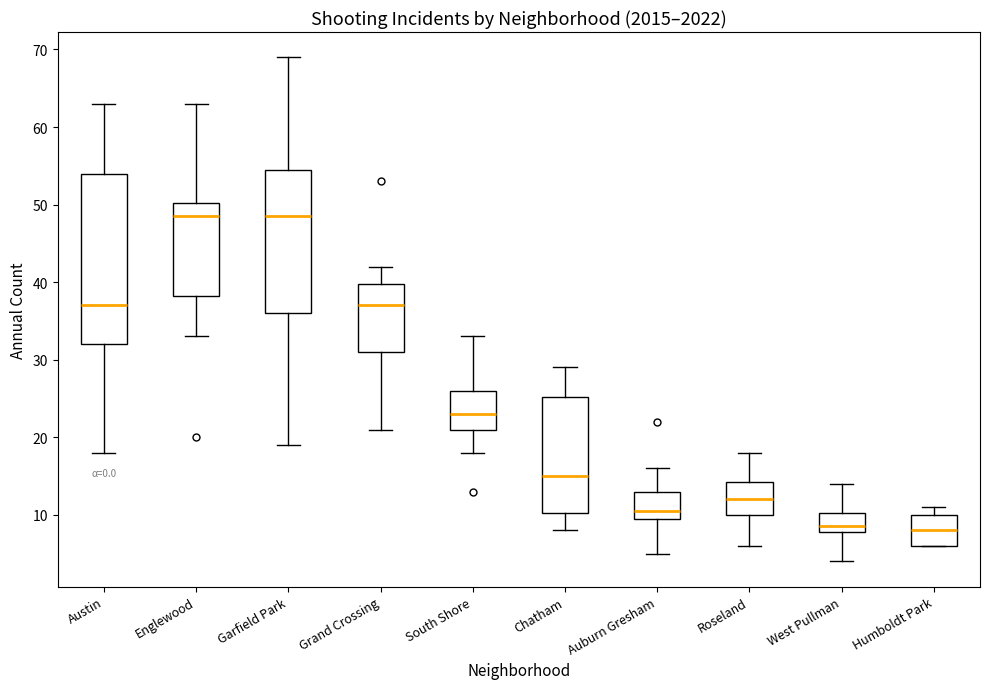

Reading left to right, read every box against the y-axis: the position of its median line, the range the box covers, and the ends of its whiskers. The values are not printed on the chart, so give them approximately, as read against the axis.

Austin: median 37, box 32 to 54, whiskers 18 to 63
Englewood: median 49, box 38 to 50, whiskers 33 to 63
Garfield Park: median 49, box 36 to 55, whiskers 19 to 69
Grand Crossing: median 37, box 31 to 40, whiskers 21 to 42
South Shore: median 23, box 21 to 26, whiskers 18 to 33
Chatham: median 15, box 10 to 25, whiskers 8 to 29
Auburn Gresham: median 11, box 10 to 13, whiskers 5 to 16
Roseland: median 12, box 10 to 14, whiskers 6 to 18
West Pullman: median 9, box 8 to 10, whiskers 4 to 14
Humboldt Park: median 8, box 6 to 10, whiskers 6 to 11